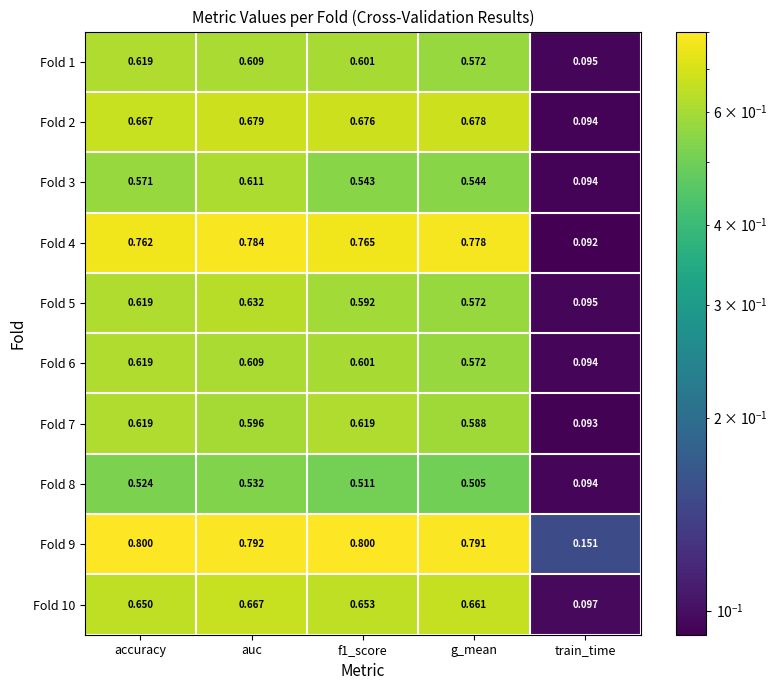

What is the difference between the highest and lowest values at accuracy?

0.3